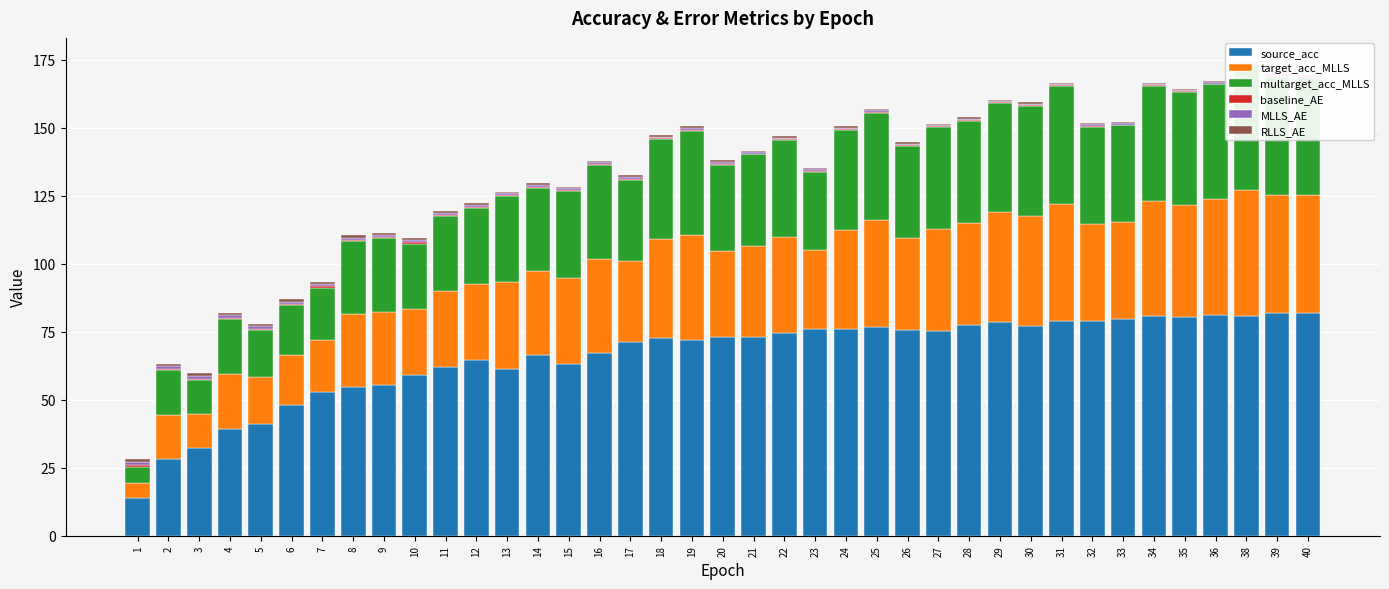

What is the sum of all target_acc_MLLS values?

1245.2